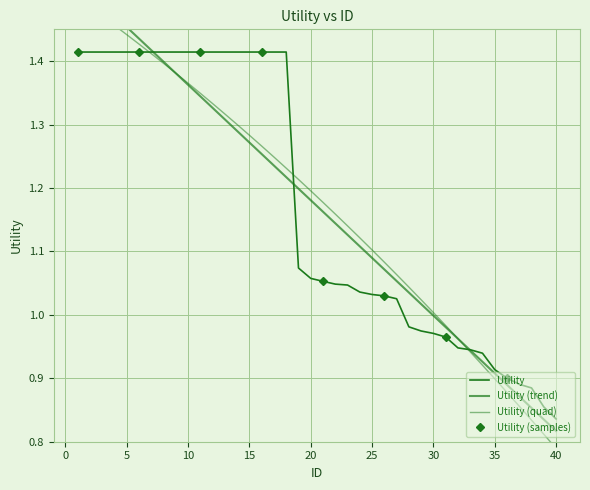

Reading right to left, extract all data points from this chart.

40=0.8	39=0.9	38=0.9	37=0.9	36=0.9	35=0.9	34=0.9	33=0.9	32=0.9	31=1.0	30=1.0	29=1.0	28=1.0	27=1.0	26=1.0	25=1.0	24=1.0	23=1.0	22=1.0	21=1.1	20=1.1	19=1.1	18=1.4	17=1.4	16=1.4	15=1.4	14=1.4	13=1.4	12=1.4	11=1.4	10=1.4	9=1.4	8=1.4	7=1.4	6=1.4	5=1.4	4=1.4	3=1.4	2=1.4	1=1.4